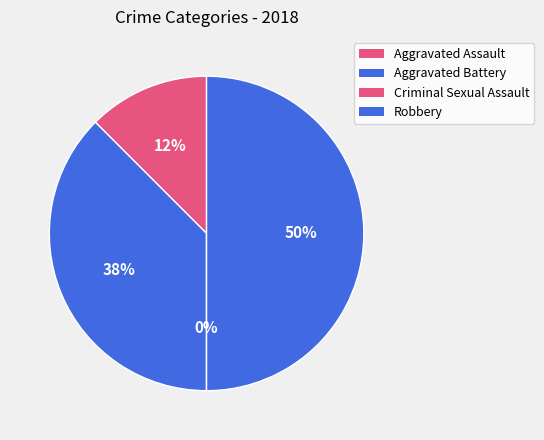

Is there any slice that represents more than half of the pie?

No